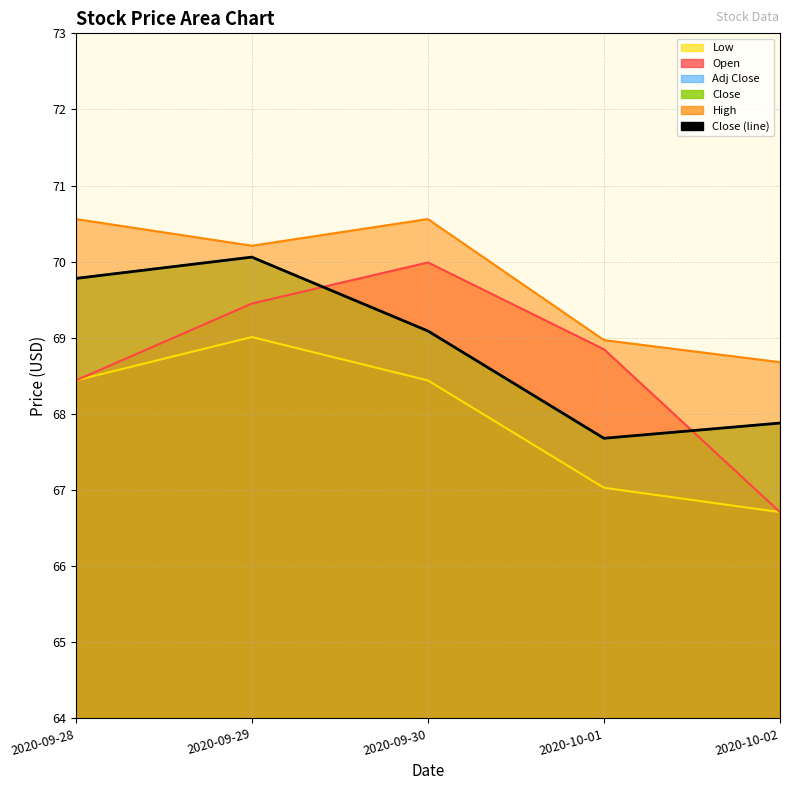

What position from the right is 2020-09-28?

5